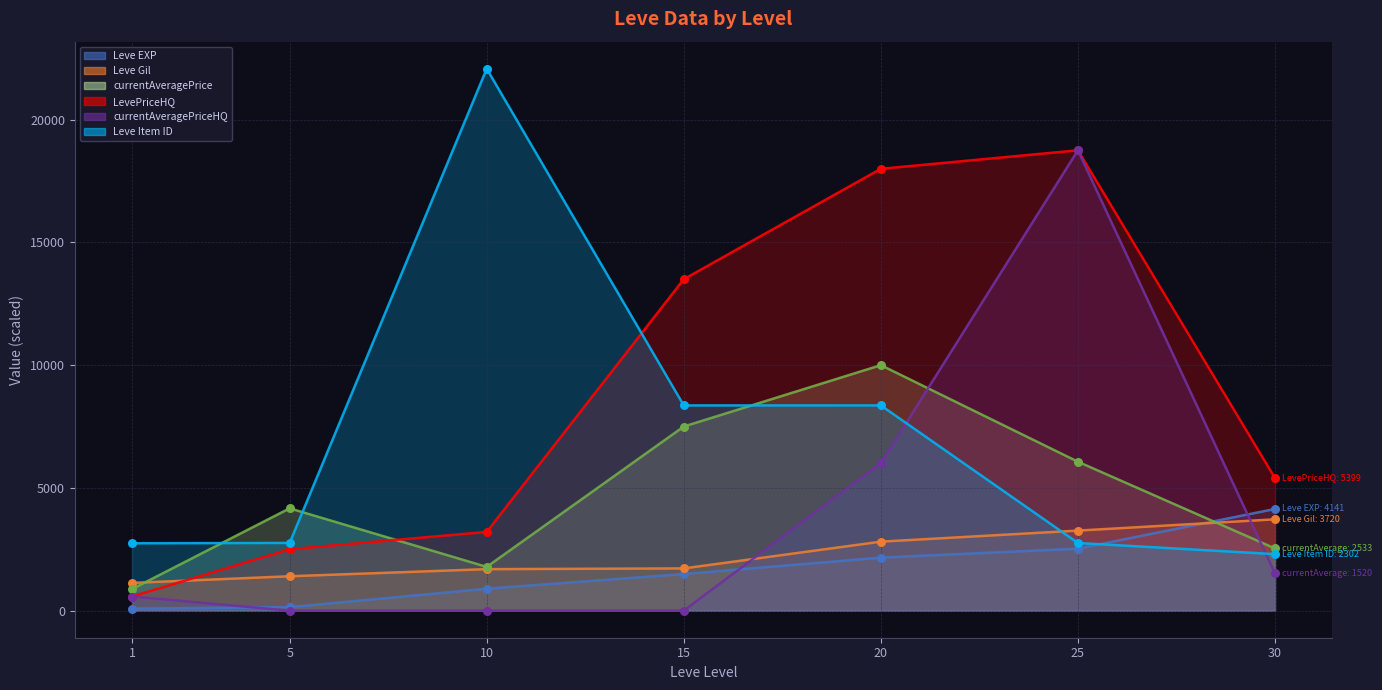

At which category is the sum across all series the highest?

25